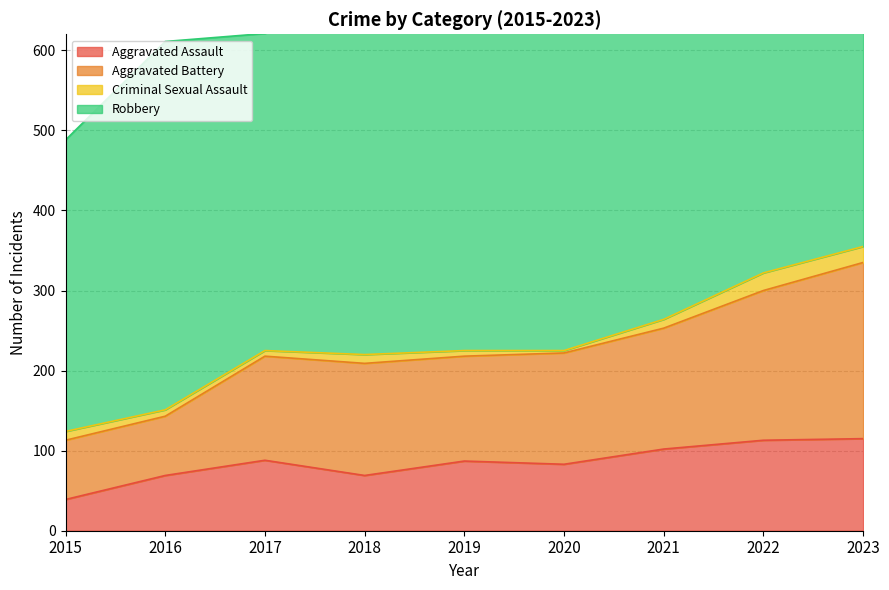

How many data points in Aggravated Assault are above 87?

4